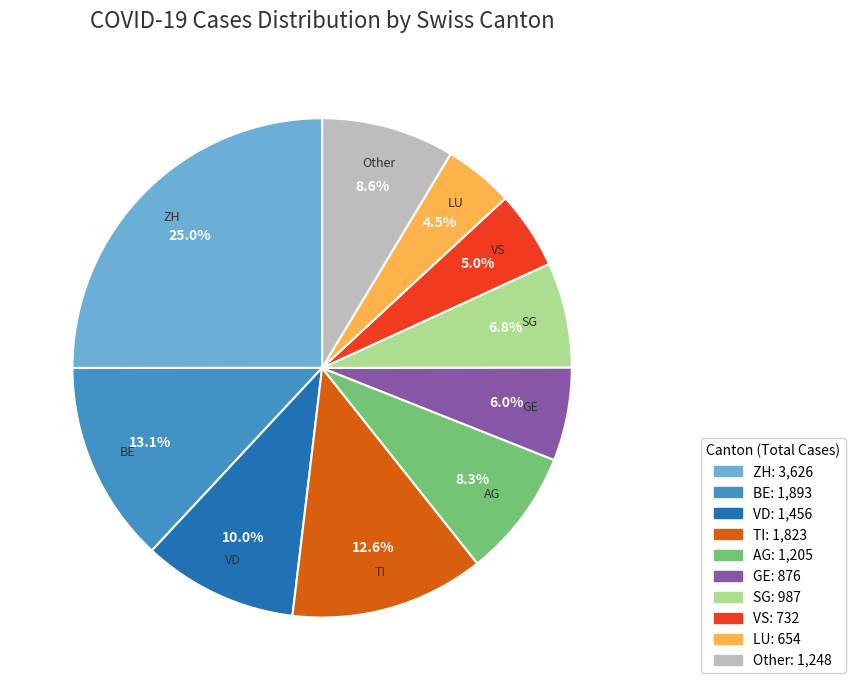

Is there a majority slice in this chart?

No